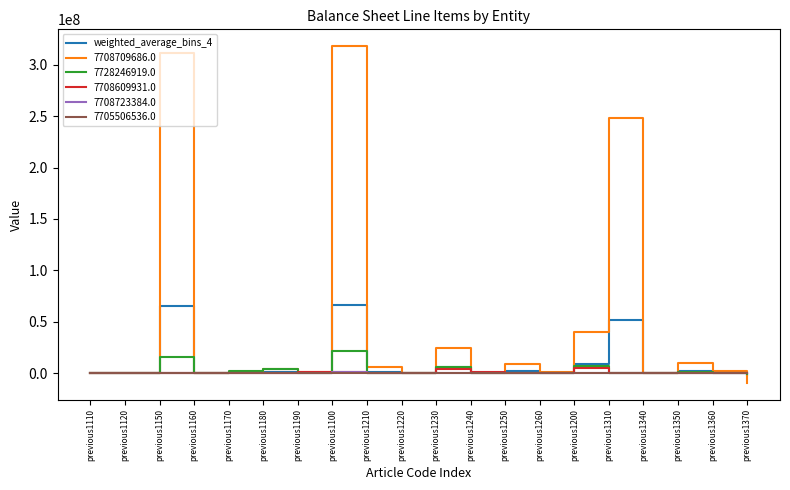

Where is 7708709686.0 nearest to the value 154364073?

previous1310